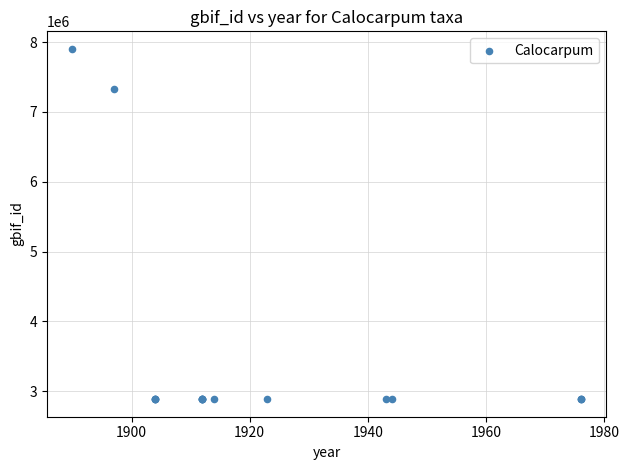

What Y value in the scatter plot is closest to 5394124?

7333517